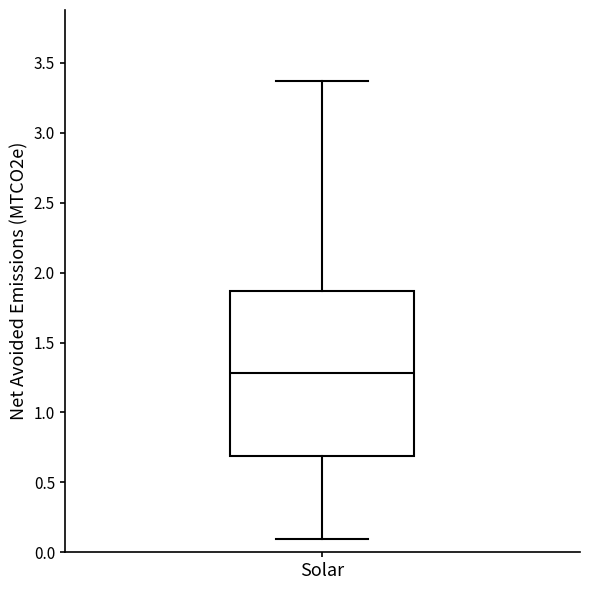

Where does the upper whisker of the box for Solar end on the y-axis? The values are not printed on the chart, so give them approximately, as read against the axis.

3.35